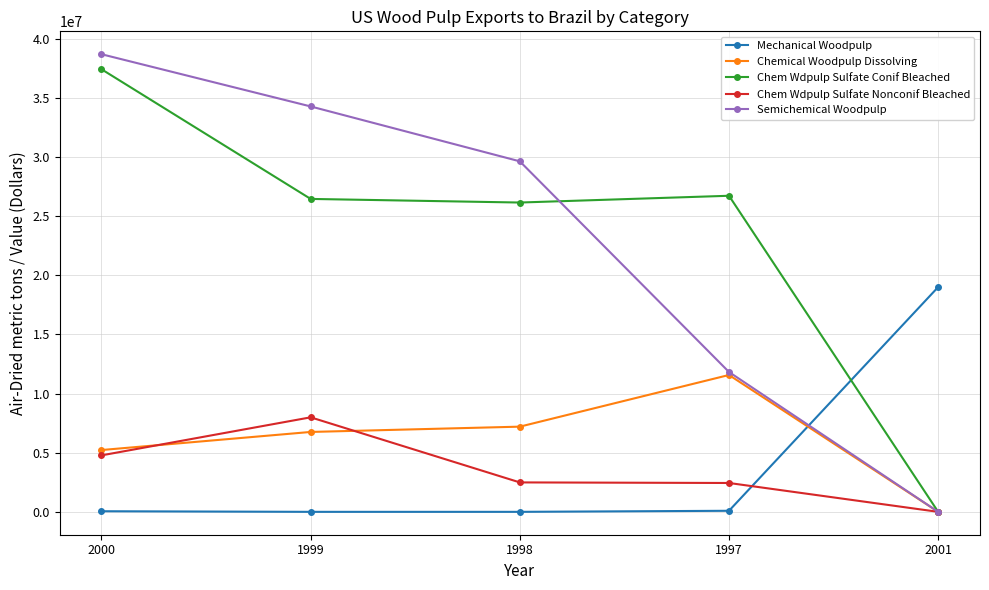

Is it true that Chem Wdpulp Sulfate Nonconif Bleached equals 7992461 at 1999?

True